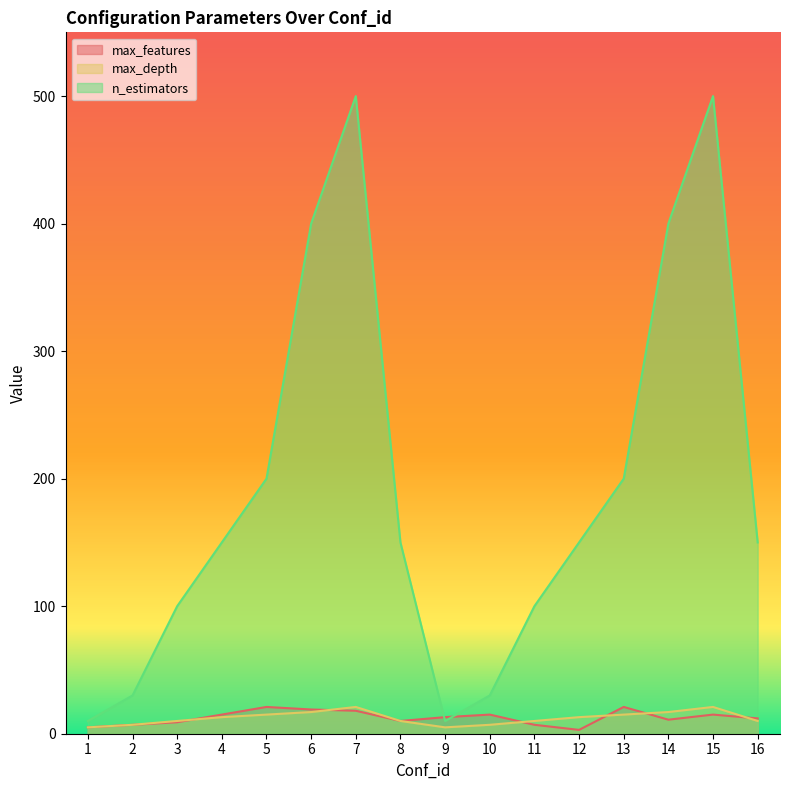

Which category has the lowest value in the max_depth series?

1